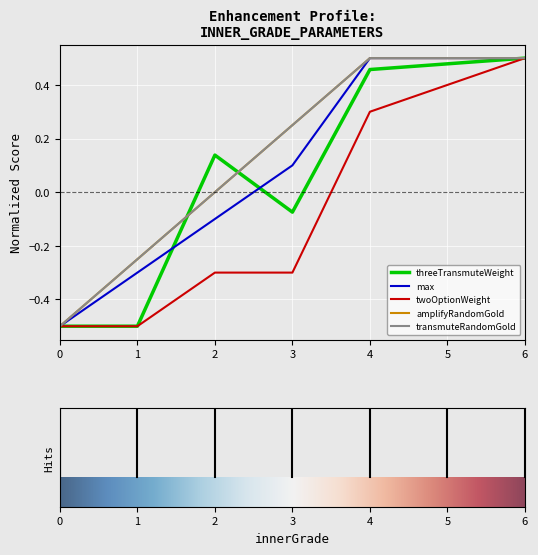

Is it true that transmuteRandomGold|Int equals -0.1 at 1?

False